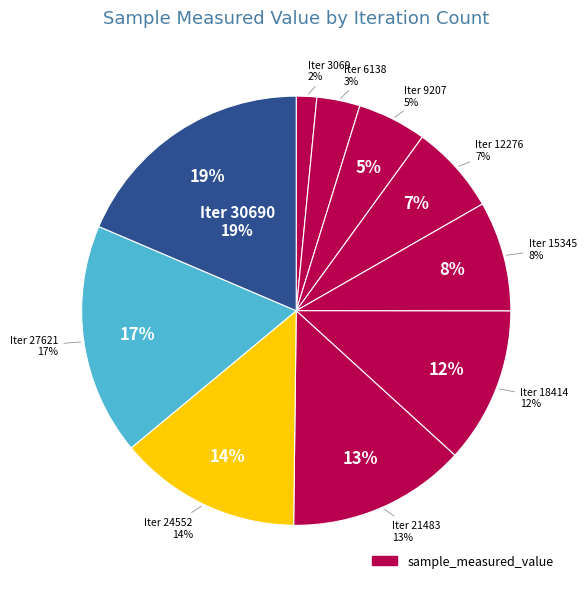

Is there a majority slice in this chart?

No